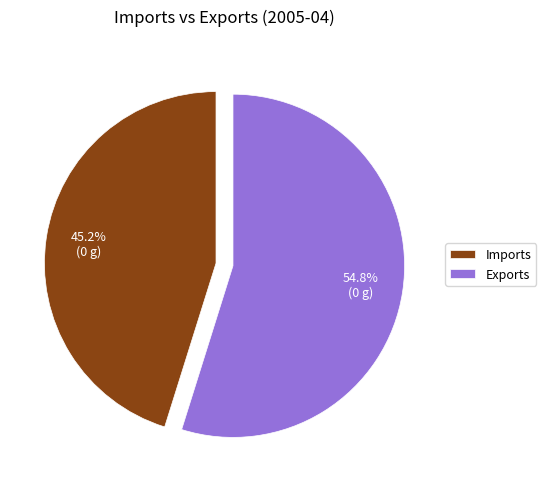

Which category has the biggest portion of the pie?

Exports